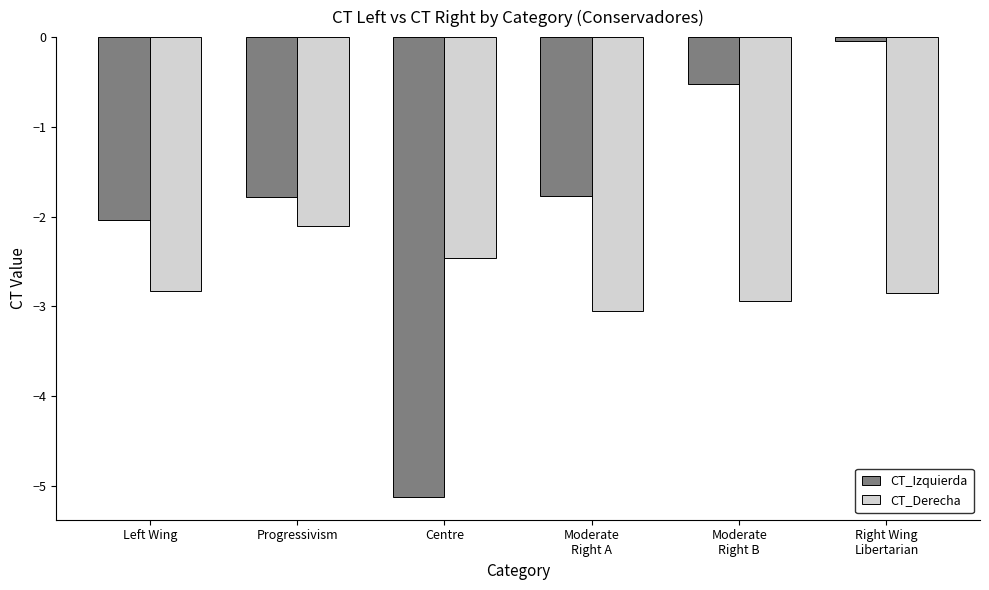

Is it true that CT_Derecha equals -3.1 at Moderate
Right A?

True